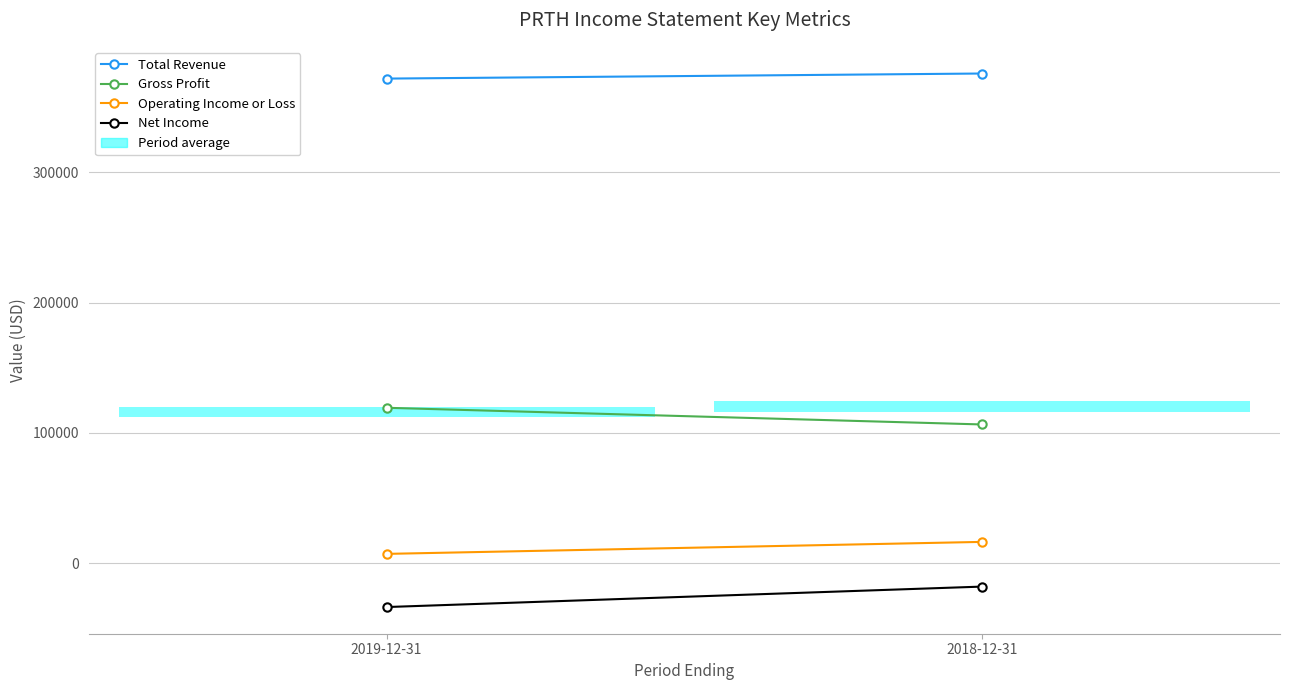

The value of Total Revenue at 2019-12-31 is 371900. True or false?

True